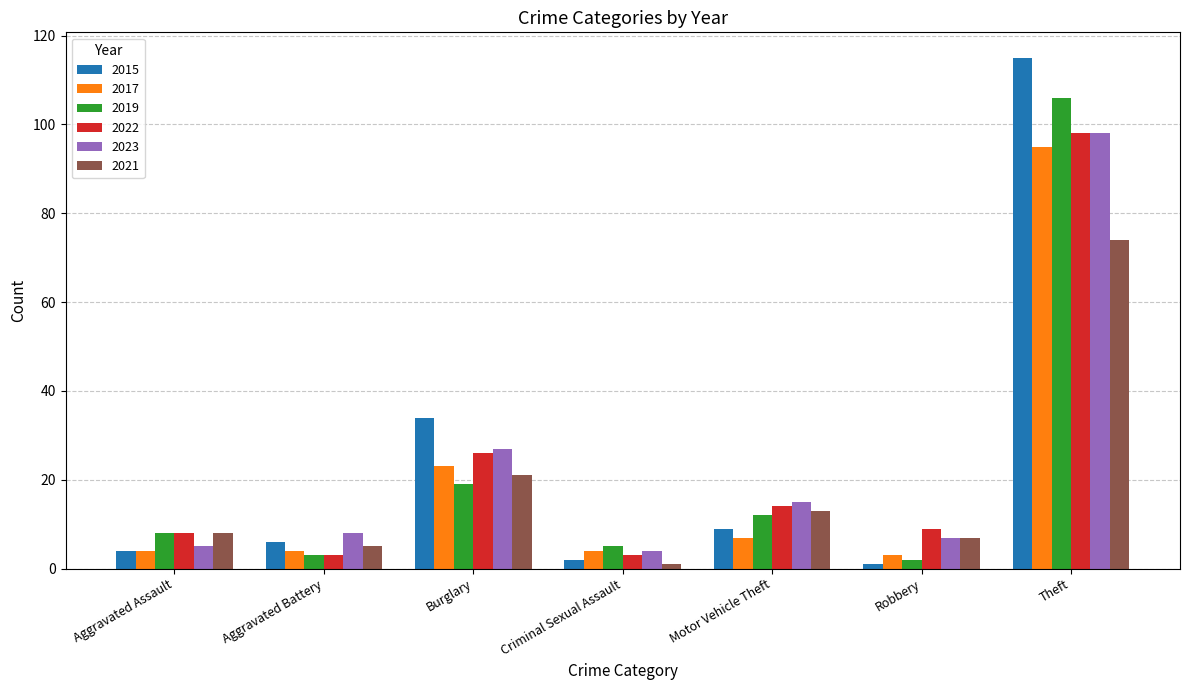

At which label does 2019 reach its peak?

Theft